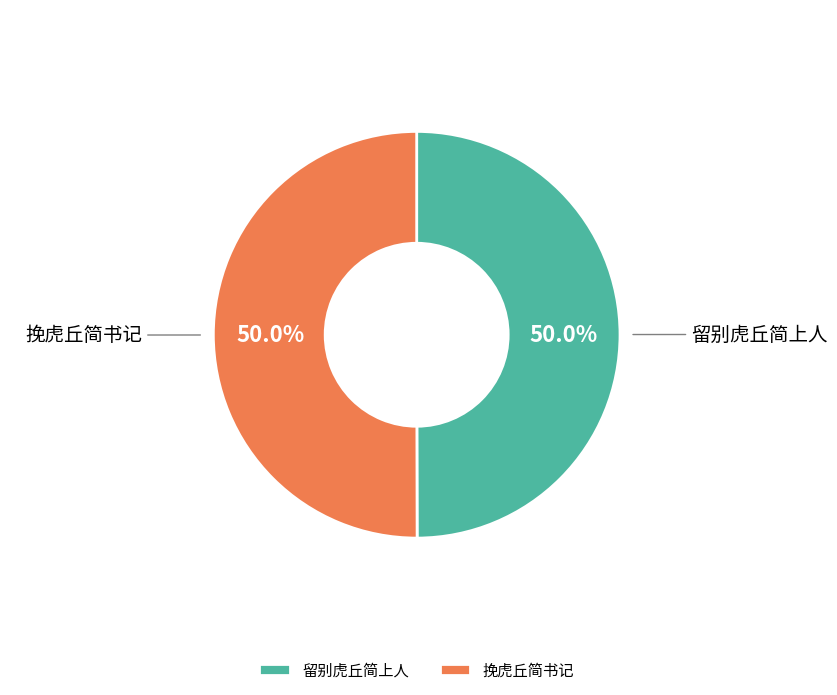

To the nearest percent, what is the average slice percentage?

50%